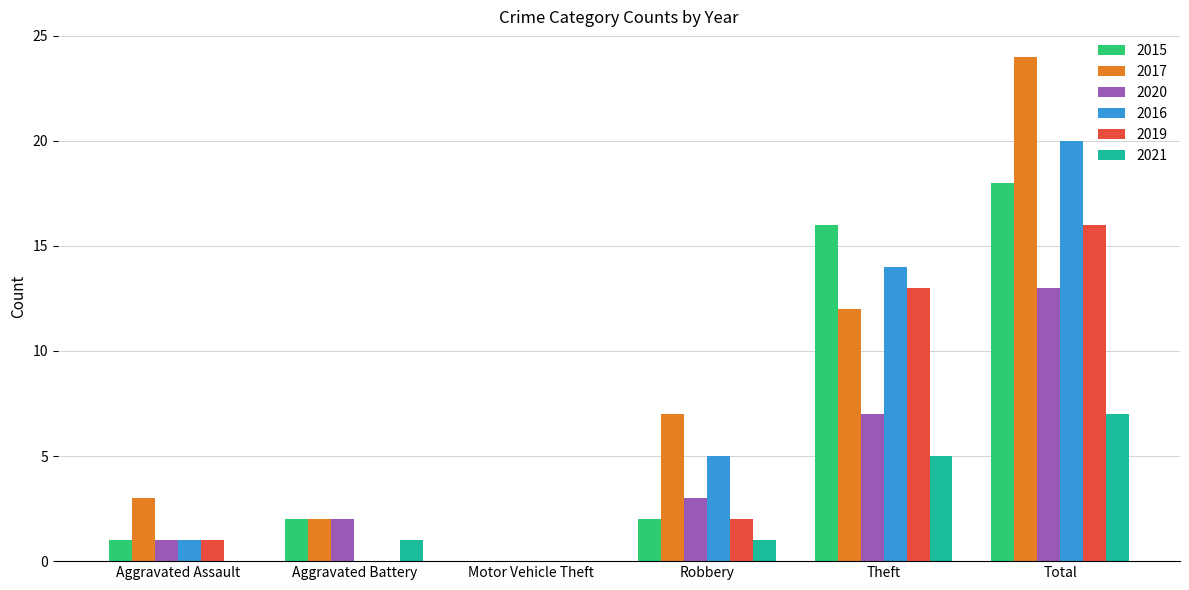

Reading right to left, extract all data points from this chart.

2015: 18	16	2	0	2	1
2017: 24	12	7	0	2	3
2020: 13	7	3	0	2	1
2016: 20	14	5	0	0	1
2019: 16	13	2	0	0	1
2021: 7	5	1	0	1	0